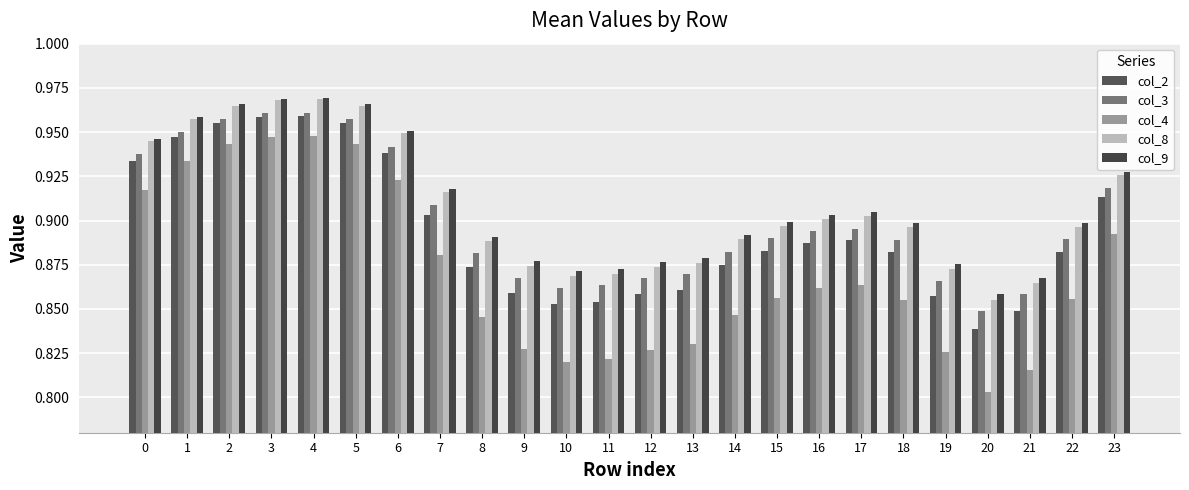

How many series are shown in this chart?

5